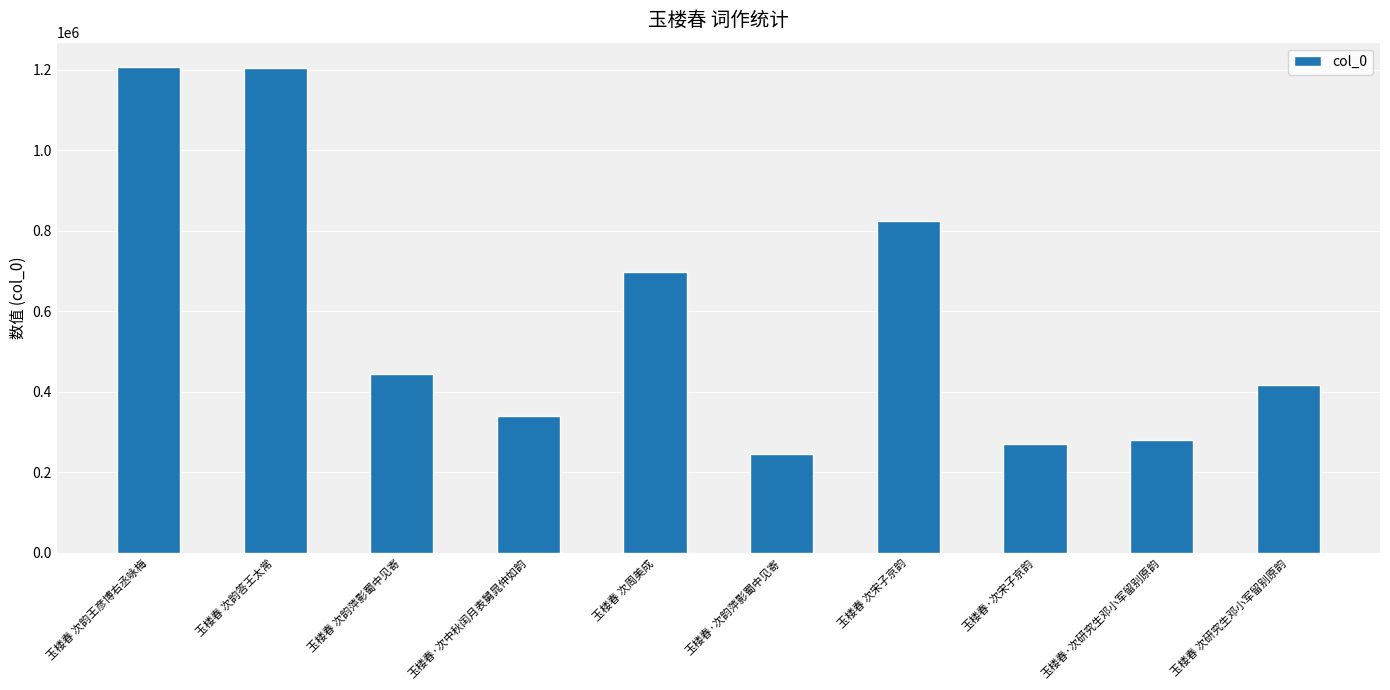

What is the smallest value displayed?

246405